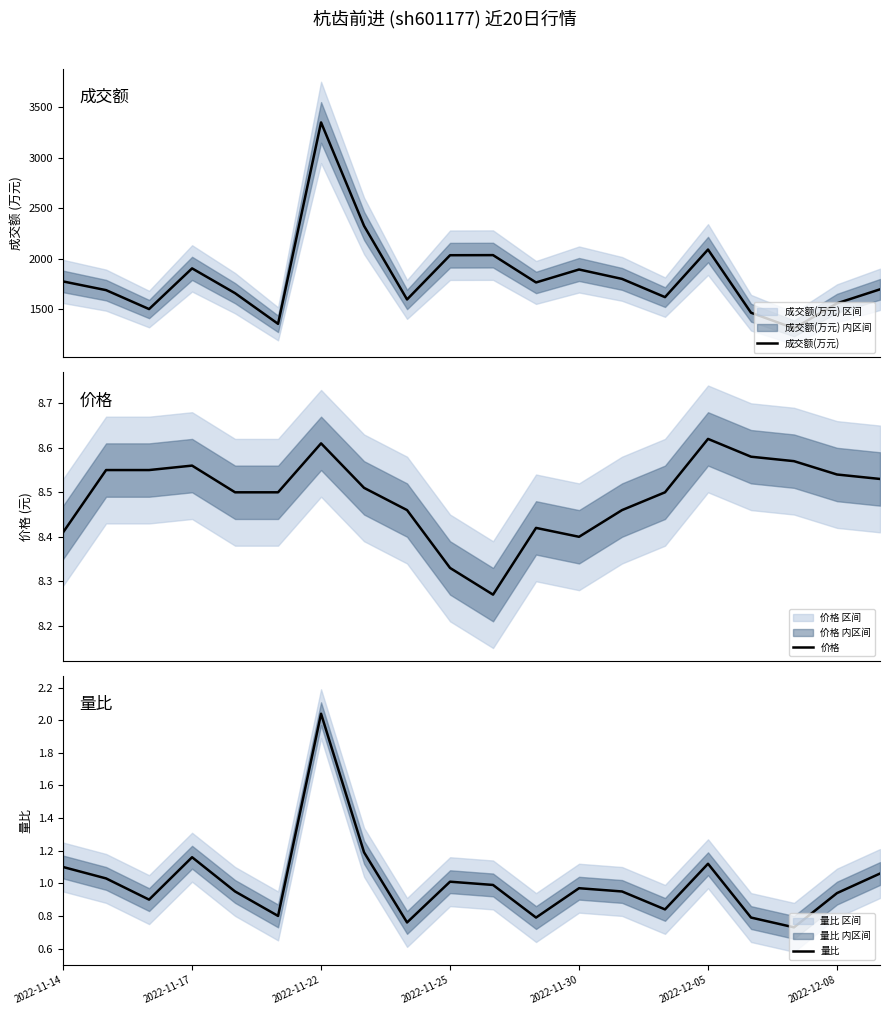

The 量比 series shows 1.7 at 2022-11-25. True or false?

False